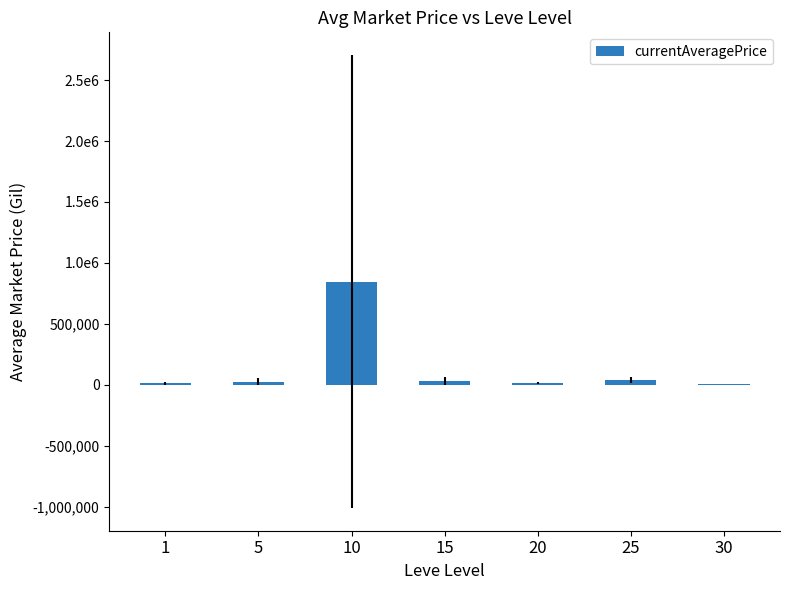

What is the approximate value at 10?

847111.5